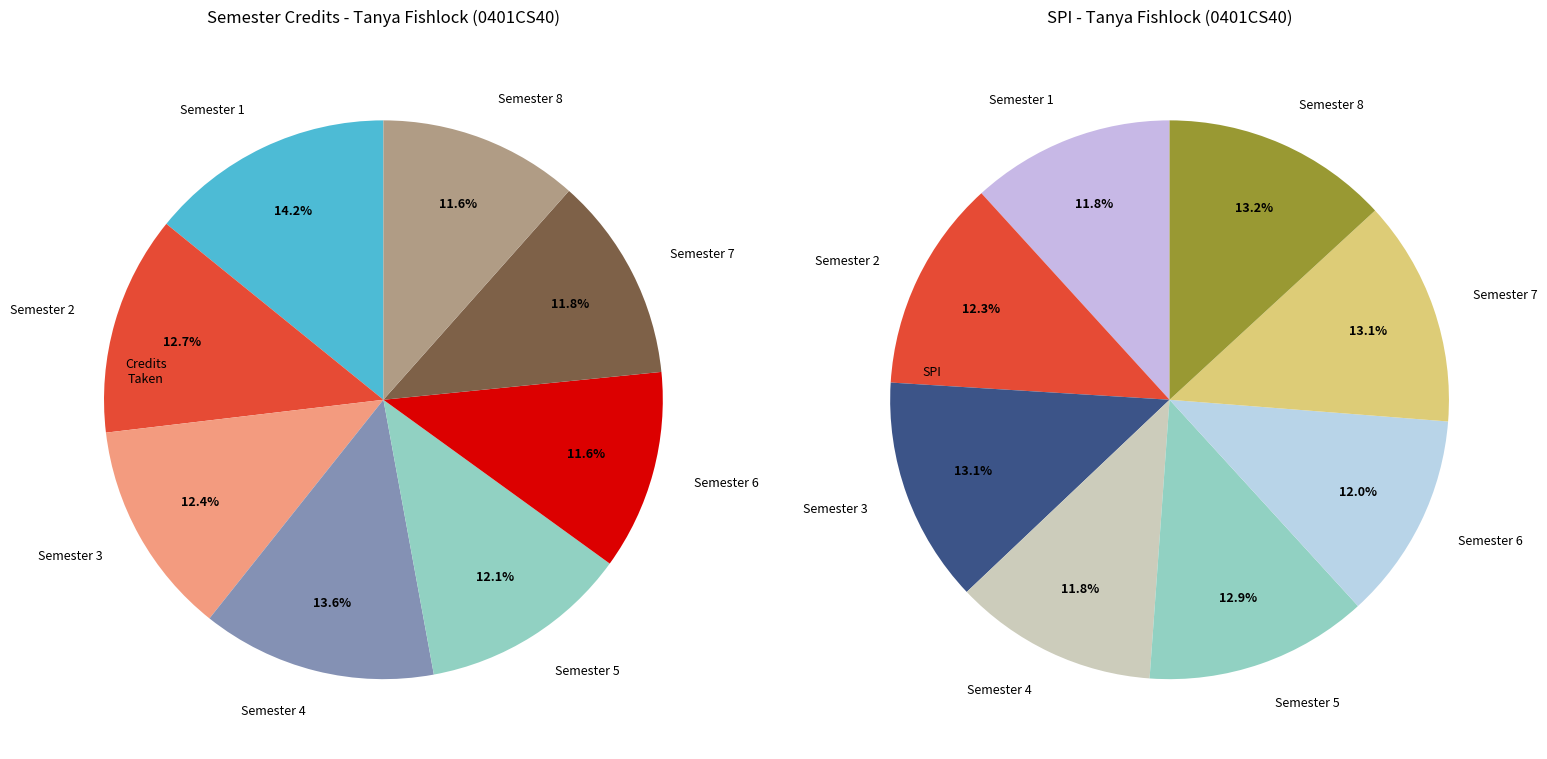

How many slices are in this pie chart?

8